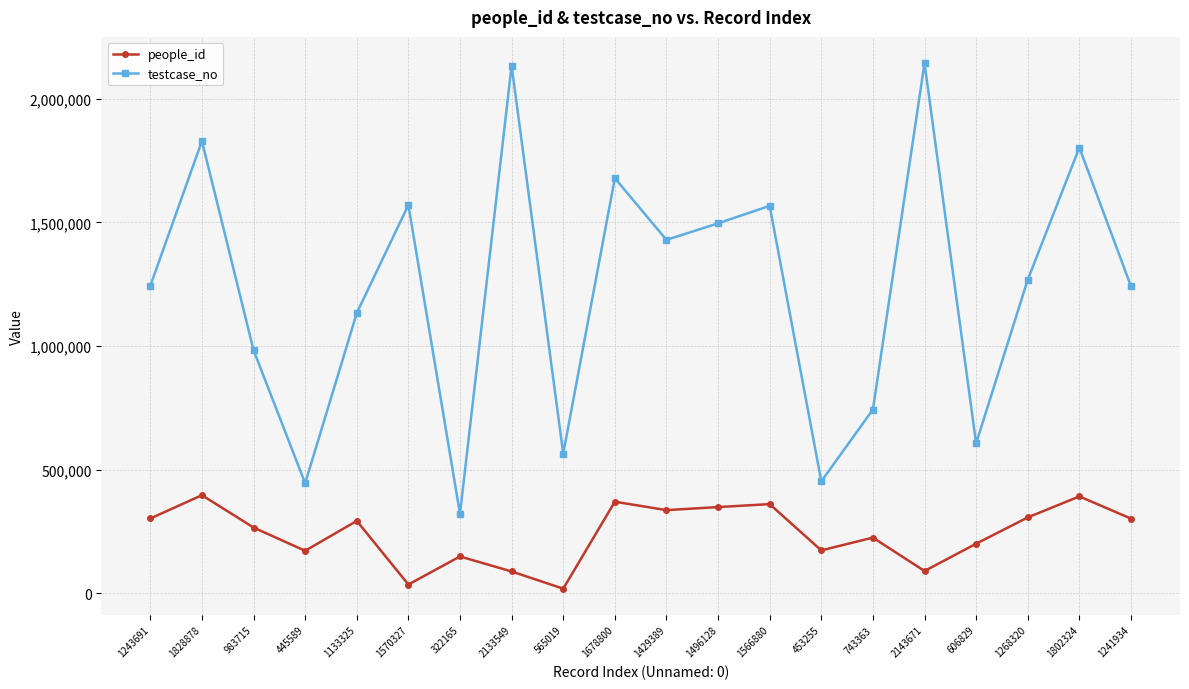

List the series in order of their peak value, highest first.

testcase_no, people_id